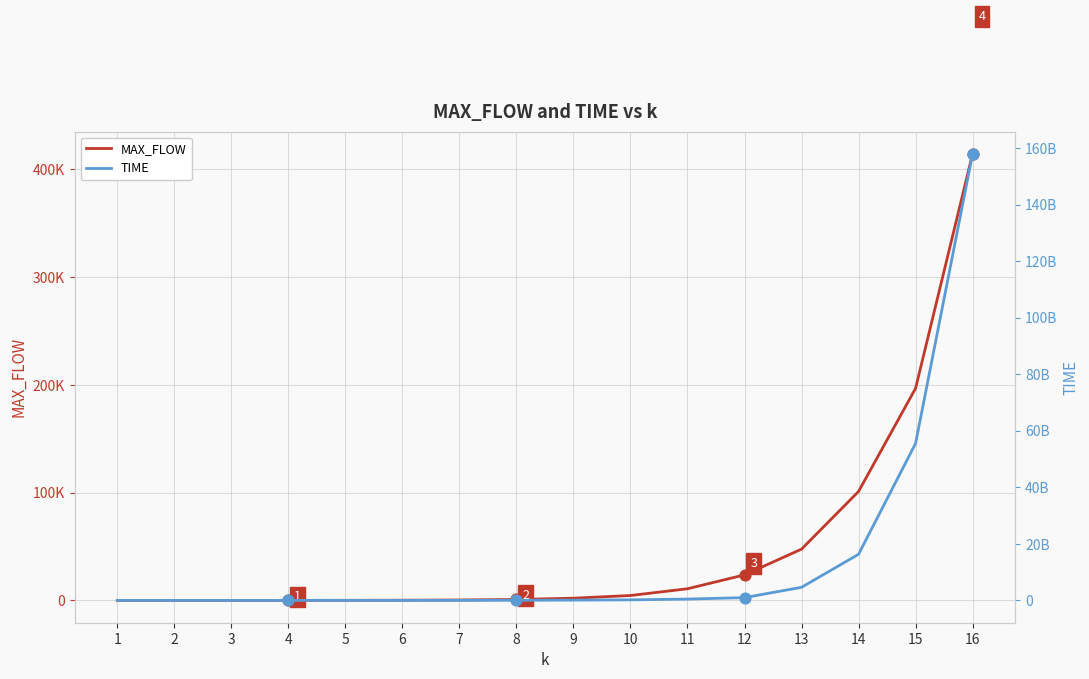

Which series contains the lowest Y value?

MAX_FLOW